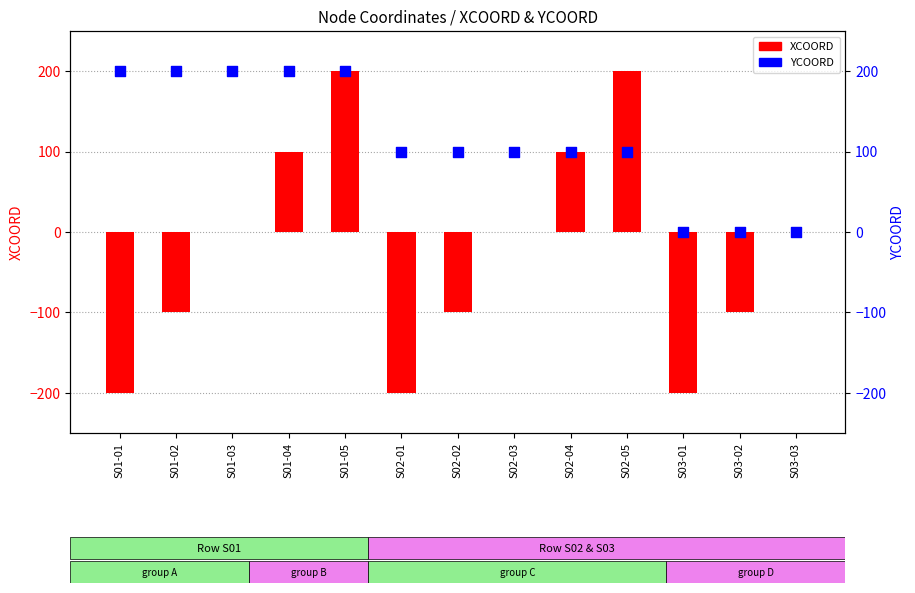

Which series has the largest total across all categories?

YCOORD